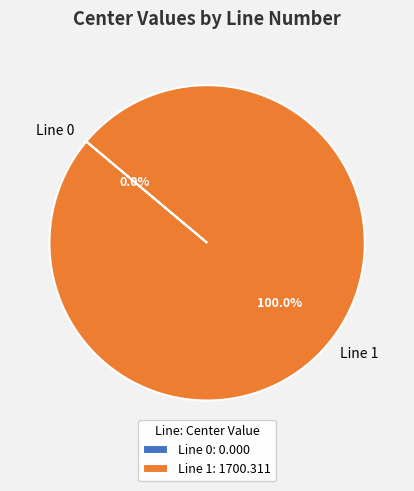

Does Line 1 account for over 50% of the chart?

Yes